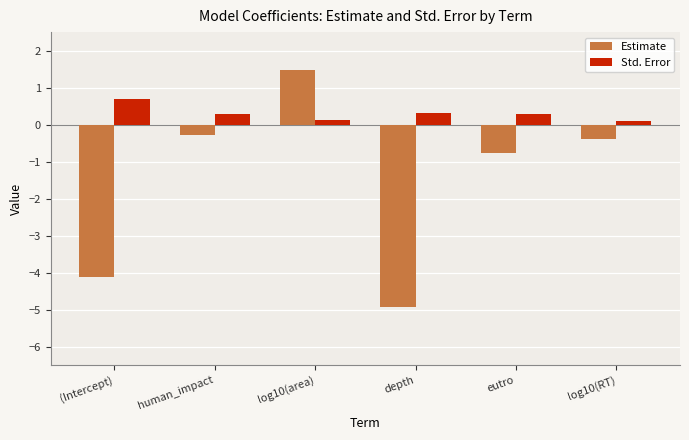

Is it true that Estimate equals -0.3 at human_impact?

True